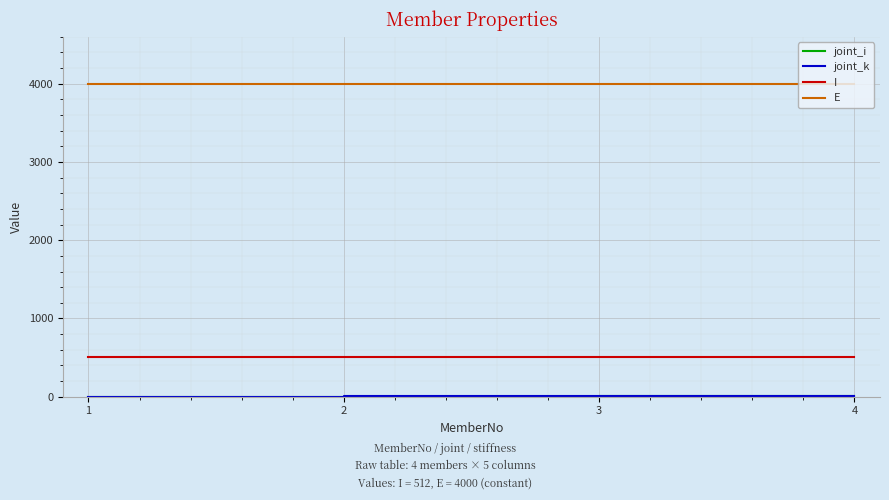

What is the greatest value displayed?

4000